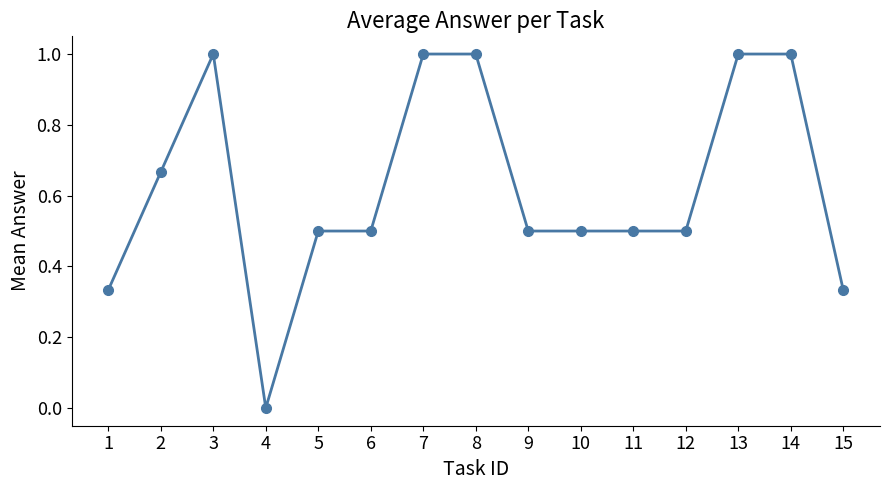

The value at 12 is 0.8. True or false?

False